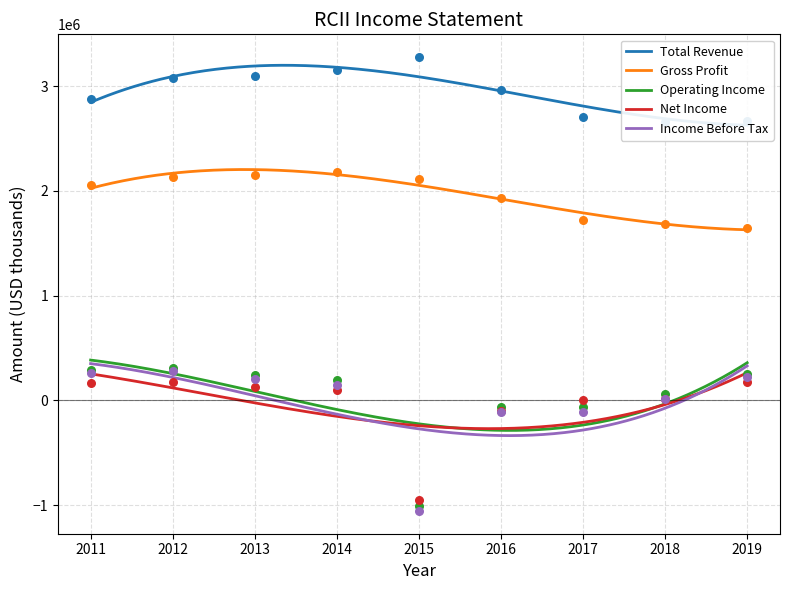

At how many categories does at least one series exceed 2549252?

9